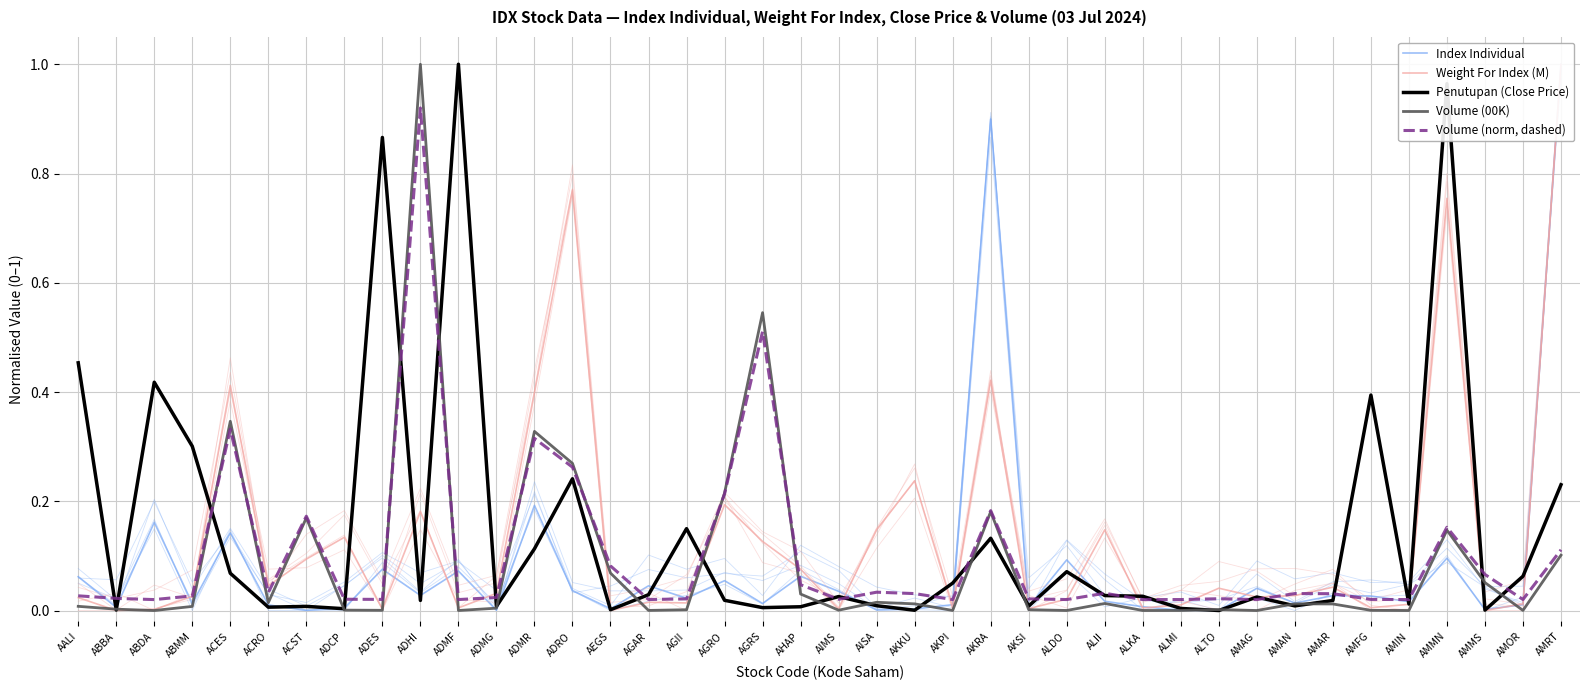

How many data points in Penutupan (Close Price) are above 0?

39